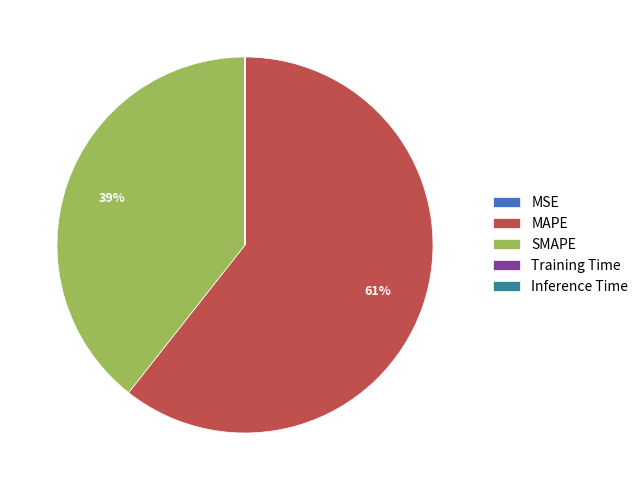

True or false: SMAPE accounts for 29% of the total.

False